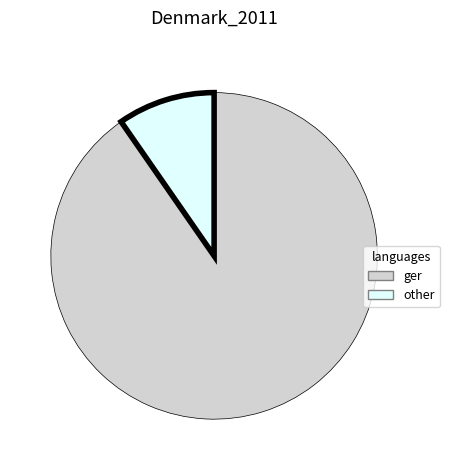

Between other and ger, which is larger?

ger